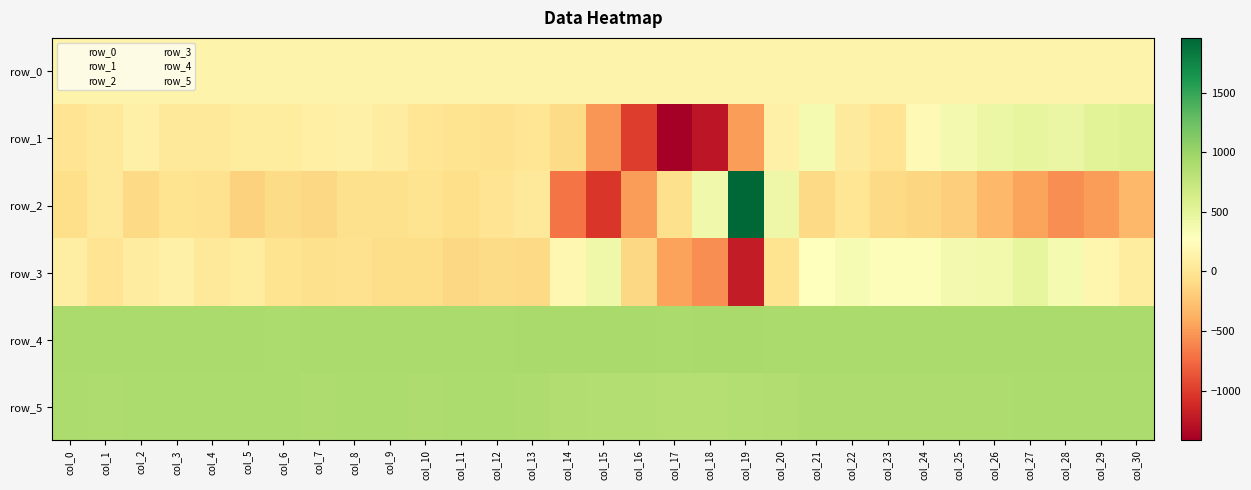

What is the lowest value of the row_0 series?

149.5